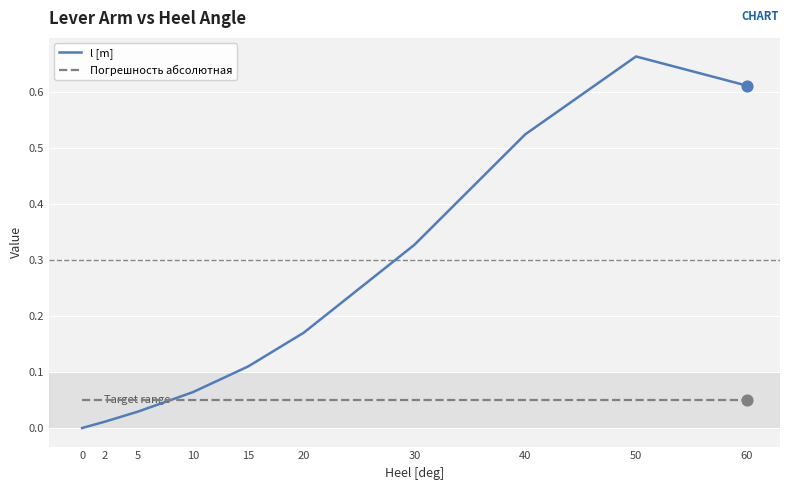

Which series has the largest total across all categories?

l [m]